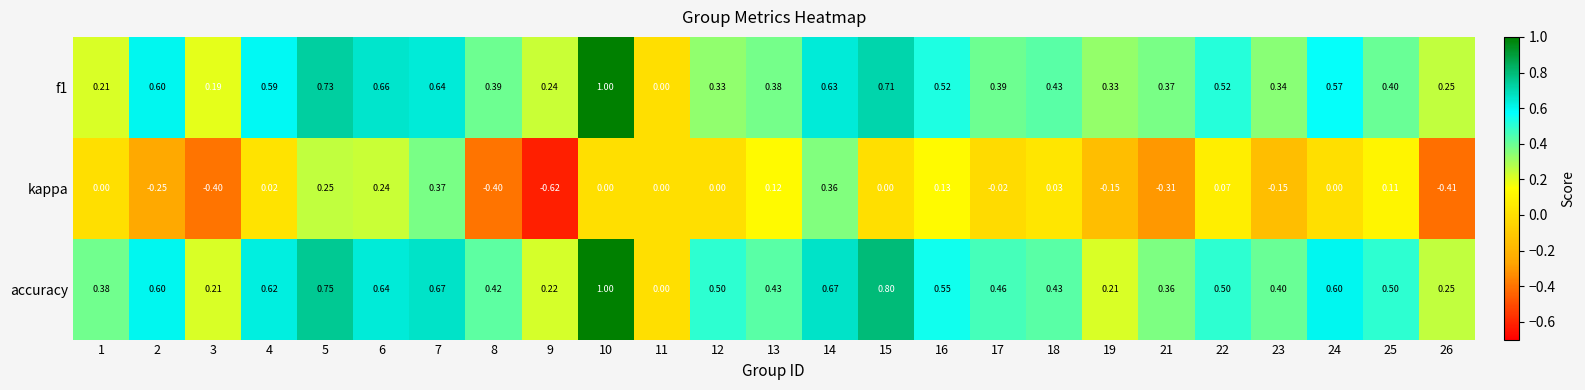

Between 16 and 18, which series saw the biggest shift?

accuracy